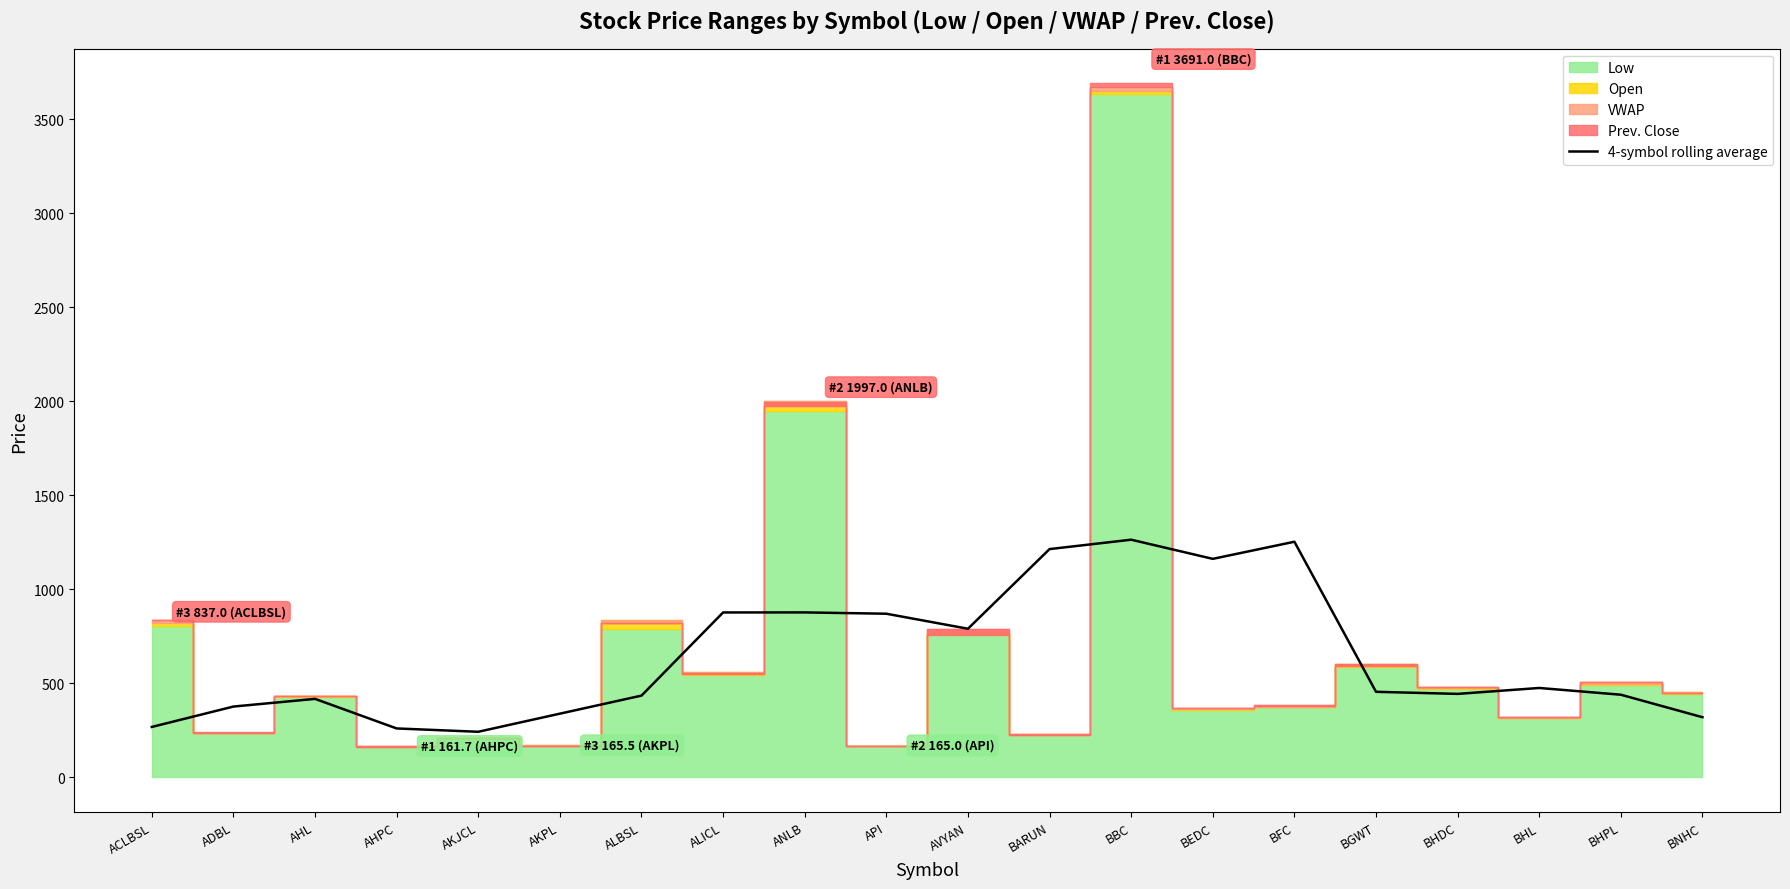

True or false: 4-symbol rolling average has a value of 475.5 at BFC.

False